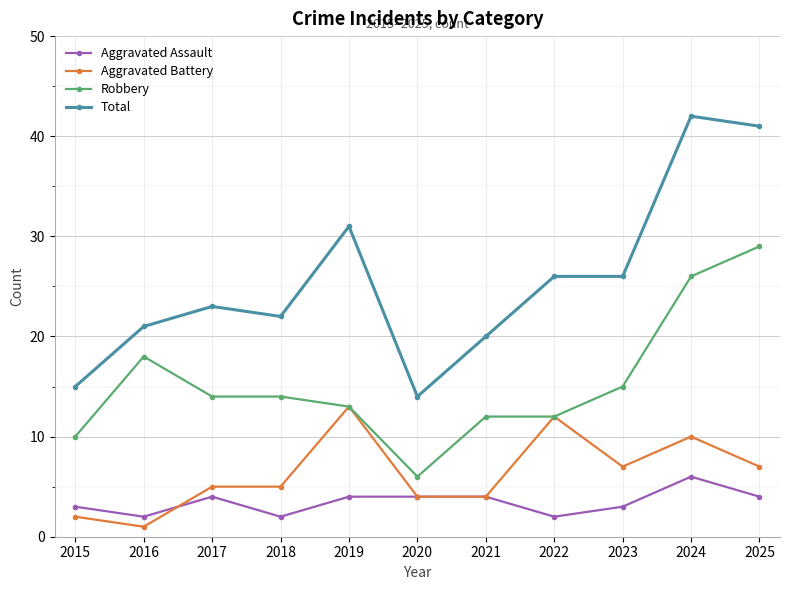

Which series has the widest spread of values?

Total